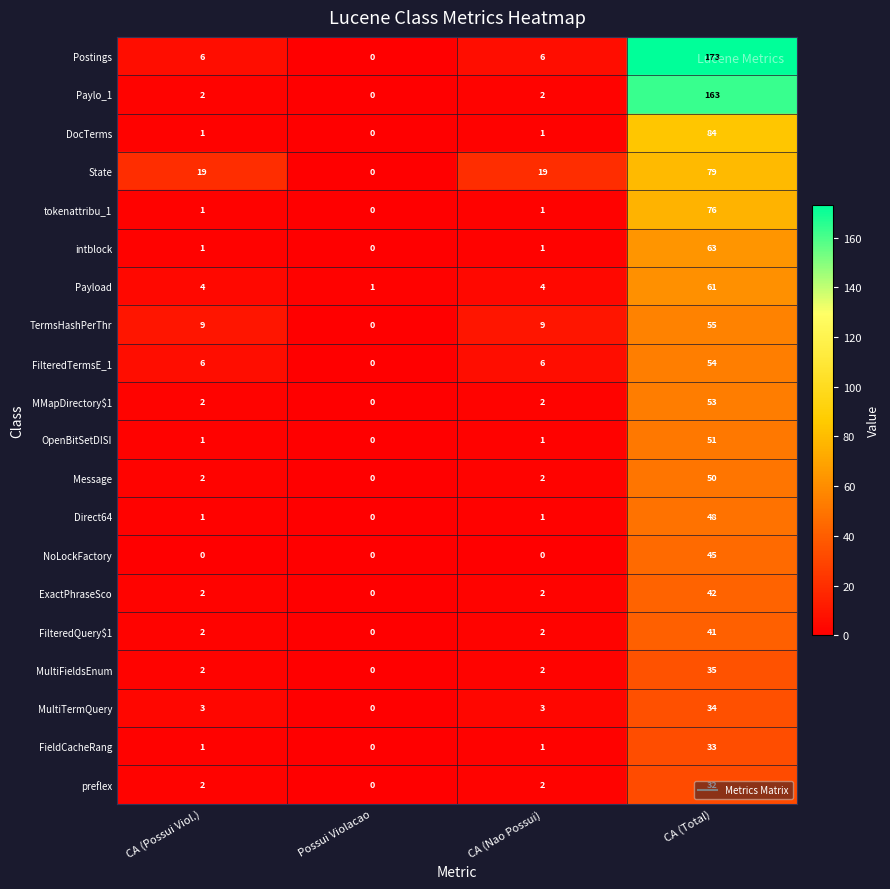

Which series changed the most between CA (Possui Viol.) and CA (Total)?

Postings